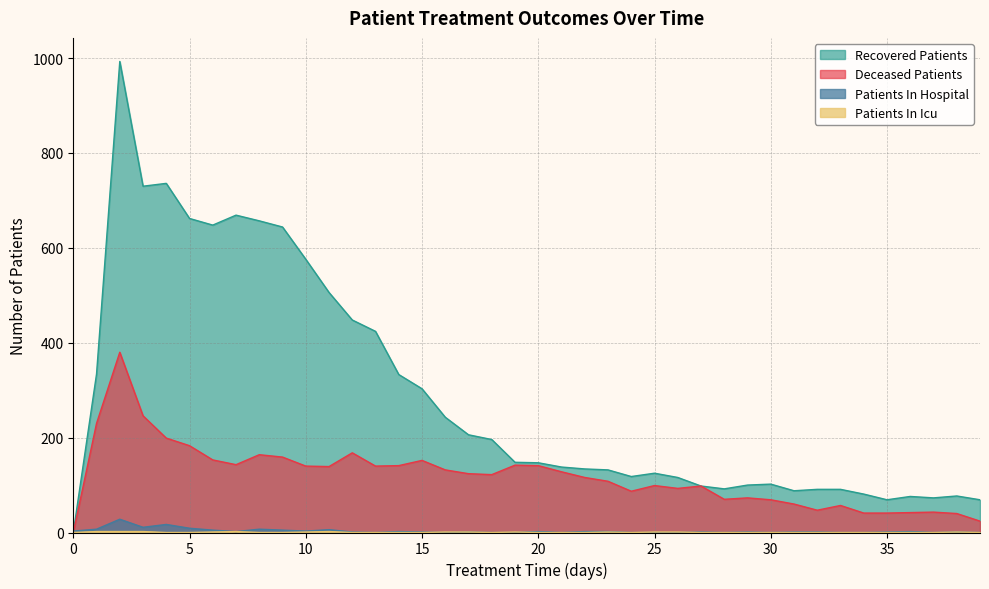

What are all the series names shown in the legend?

patients_in_hospital, patients_in_icu, recovered_patients, deceased_patients